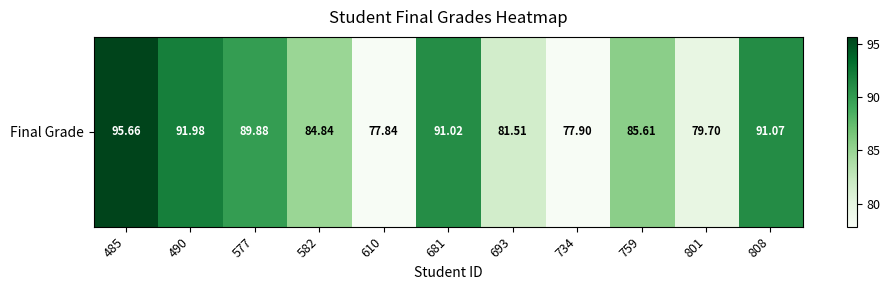

What is the average value?

86.1